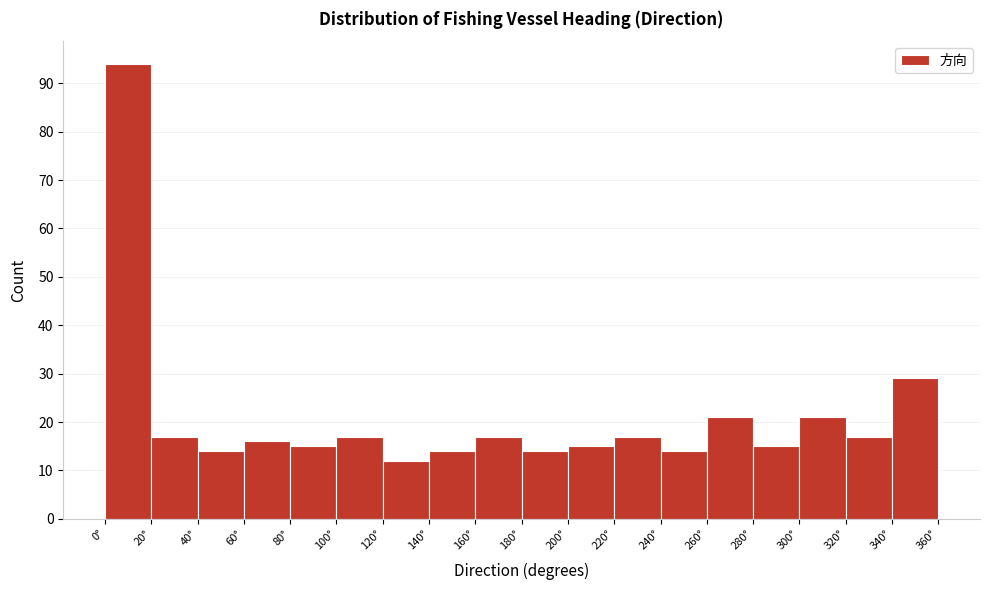

How tall is the bar that spans 160 to 180 on the x-axis? The values are not printed on the chart, so give them approximately, as read against the axis.

17